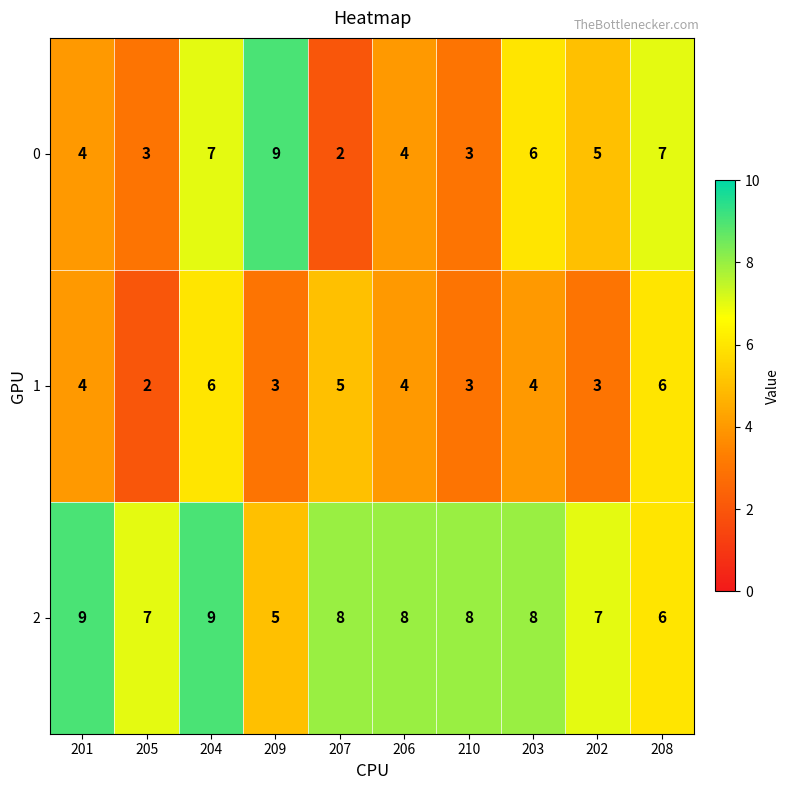

What is the sum of the 1 values at 201 and 204?

10